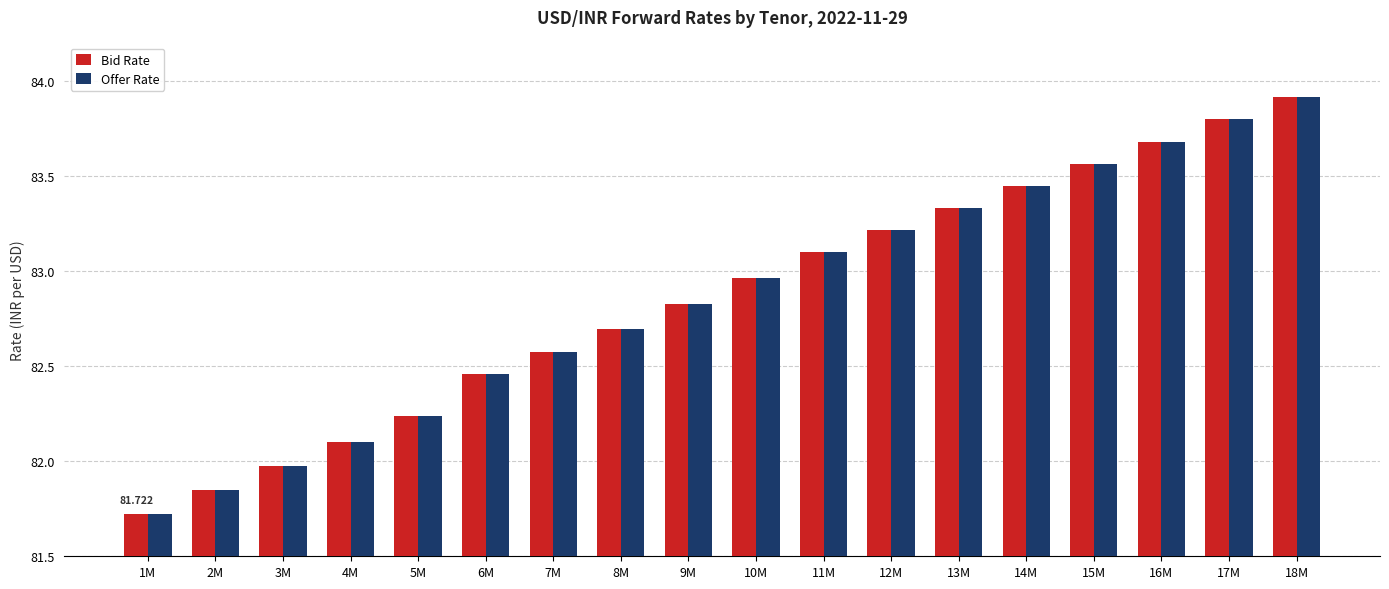

What is the total value across all series at 18M?

167.8